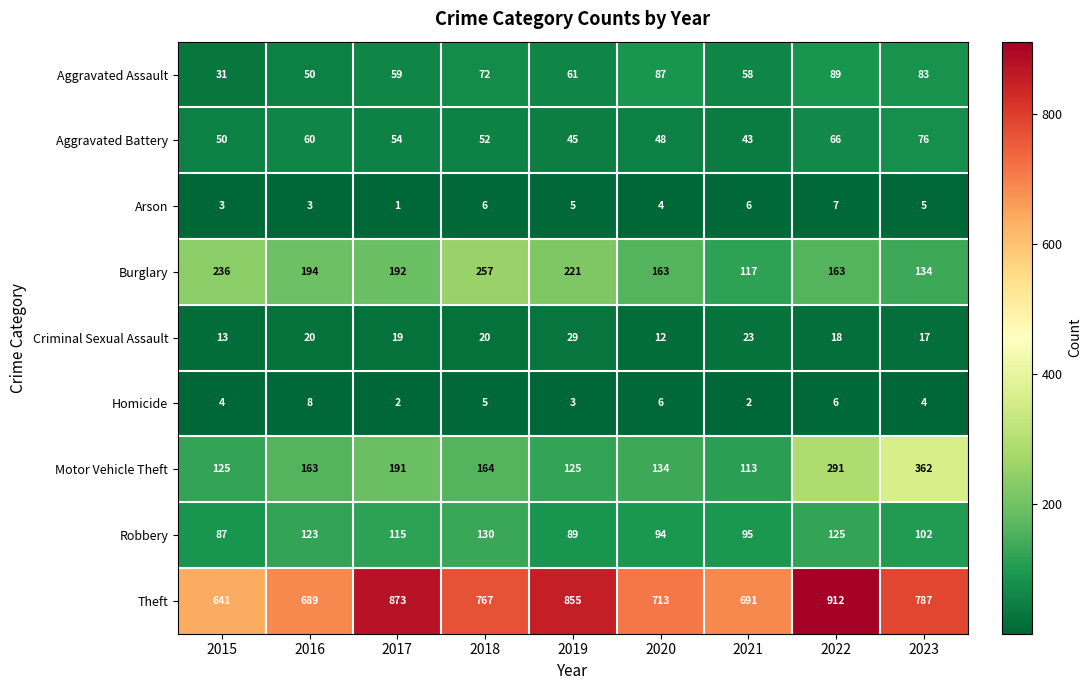

Rank the series by their maximum value, from highest to lowest.

Theft, Motor Vehicle Theft, Burglary, Robbery, Aggravated Assault, Aggravated Battery, Criminal Sexual Assault, Homicide, Arson